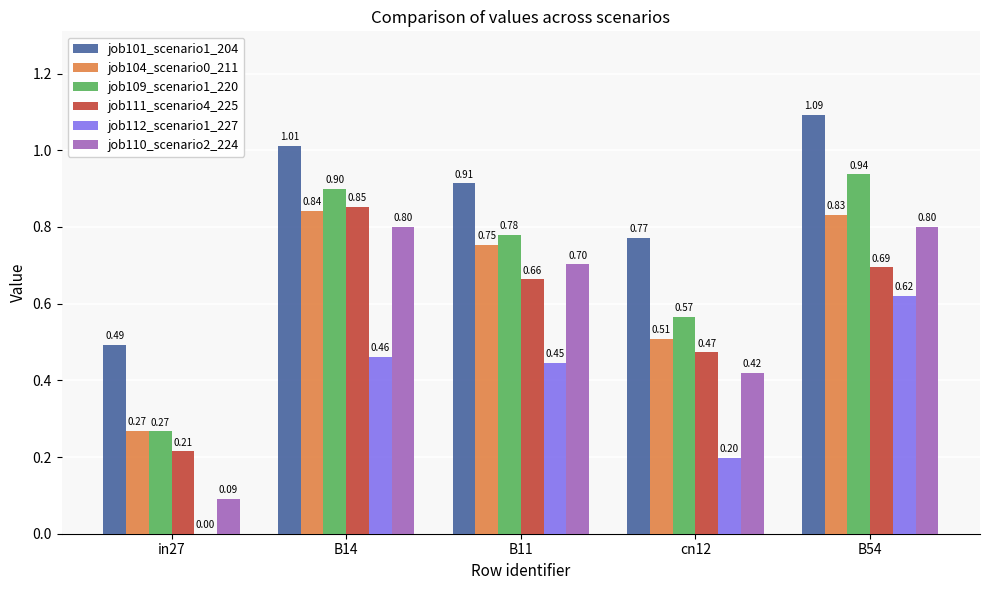

Between cn12 and B54, which series saw the biggest shift?

job112_scenario1_227